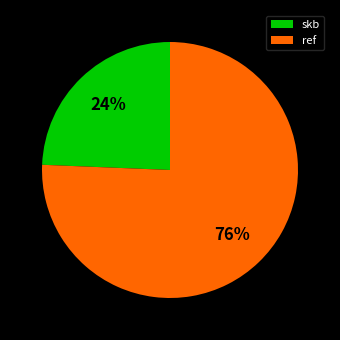

Which has a higher value, ref or skb?

ref